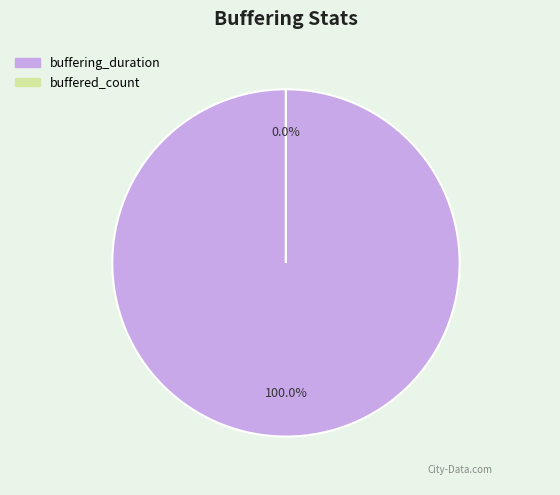

Is it true that buffered_count is 1% of the pie?

False